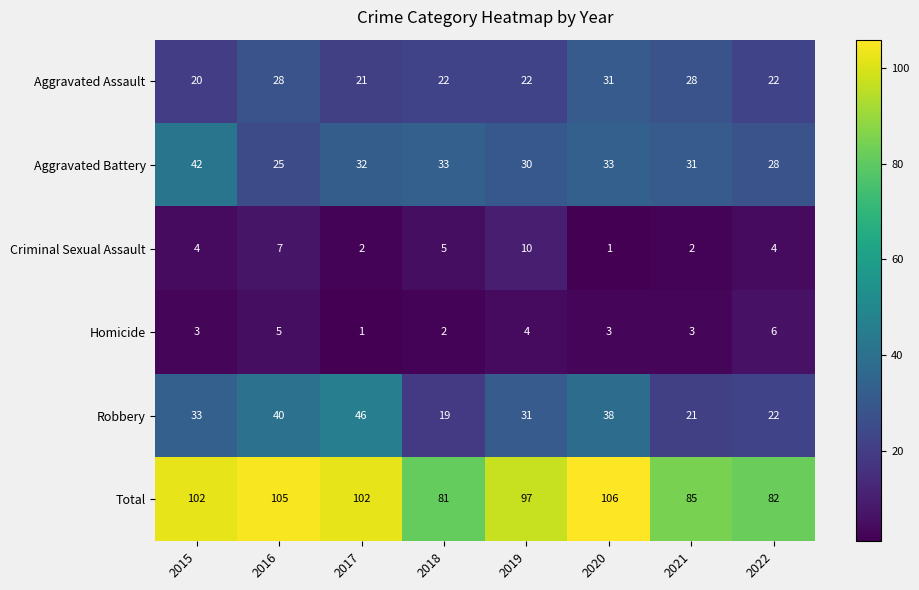

What value does the Total series have at 2019?

97